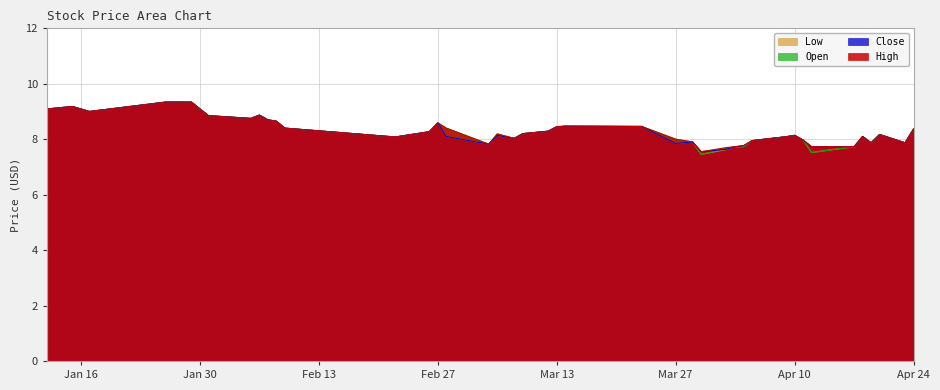

What are all the series names shown in the legend?

Low, Open, Close, High